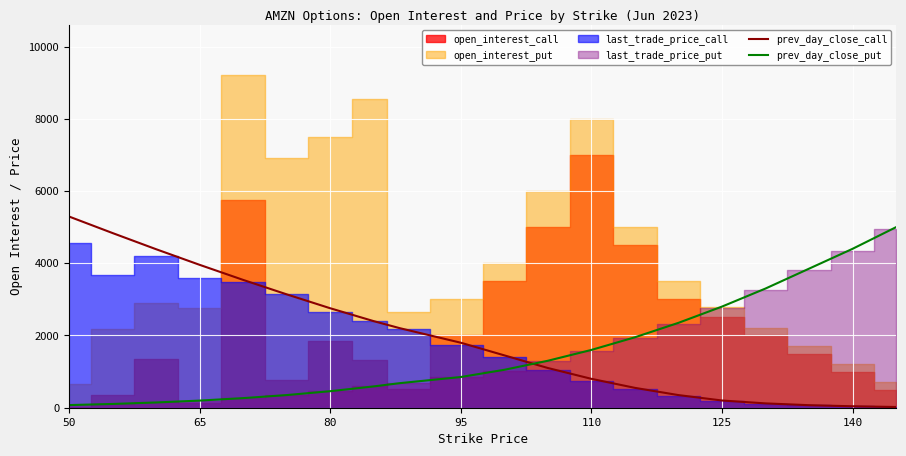

True or false: prev_day_close_call has more than 0 interior local peaks.

False